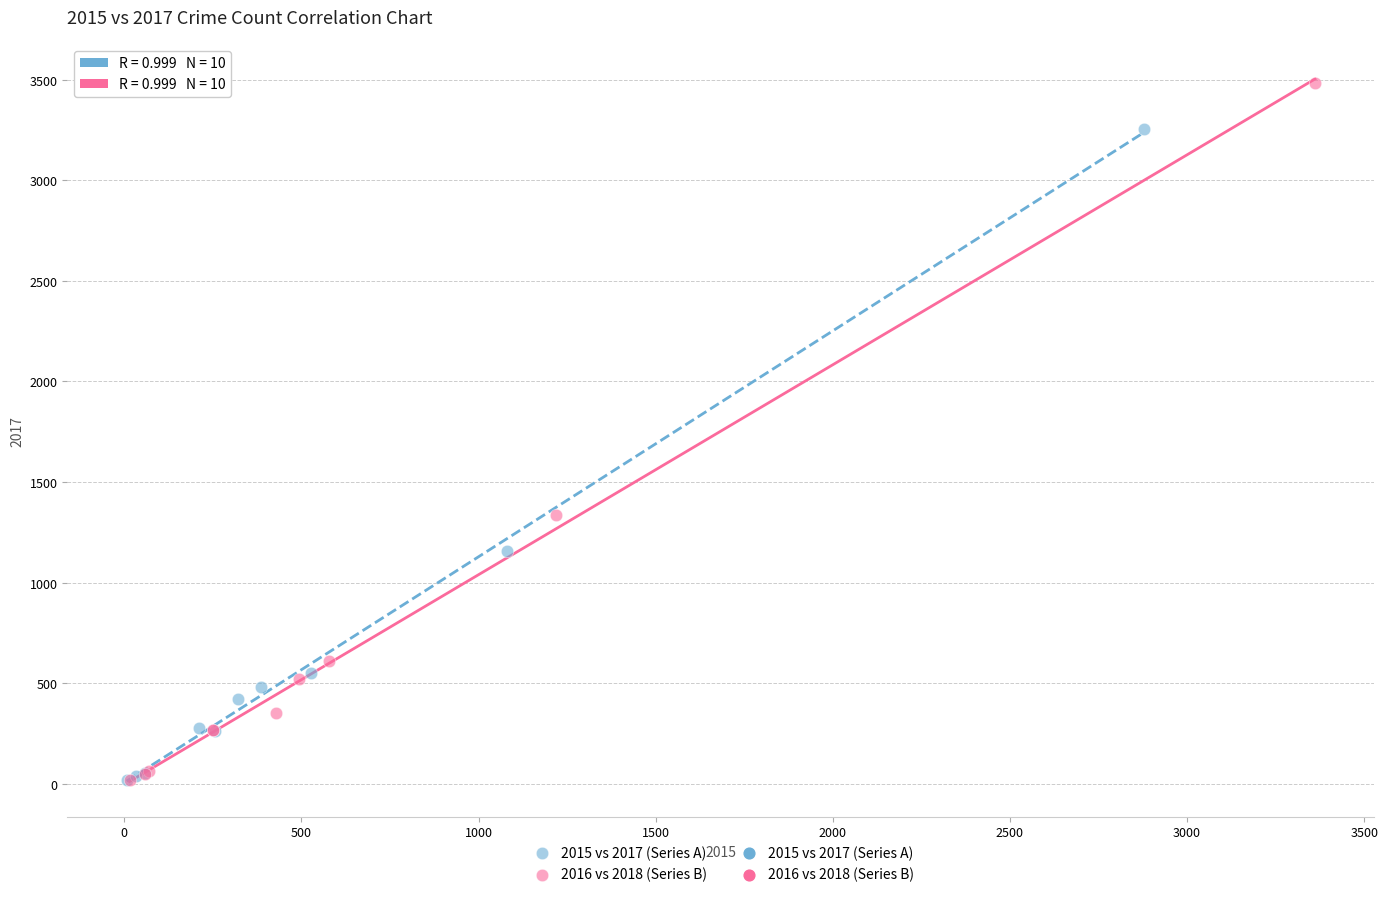

Which series has the largest Y range (max minus min)?

2016 vs 2018 (Series B)